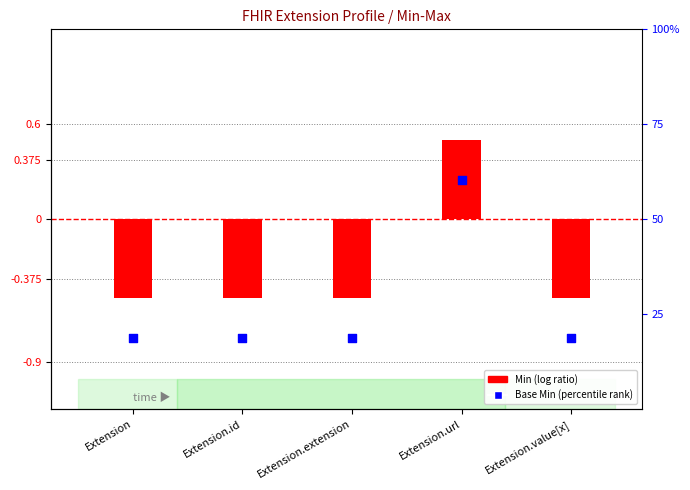

What is the total value across all series at Extension?

-1.2